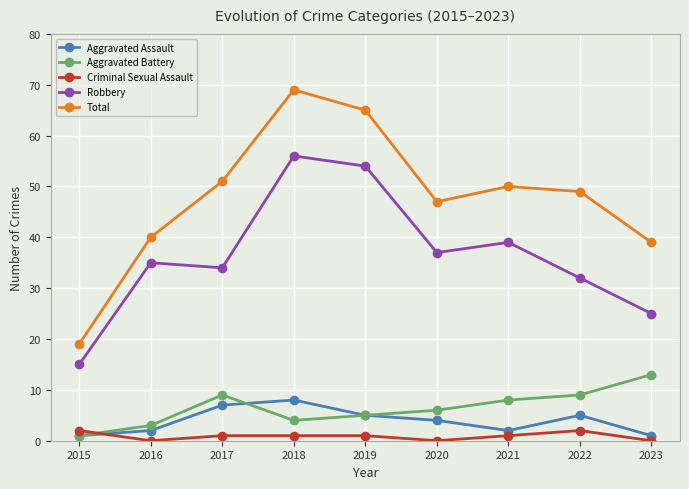

How many lines are shown in the chart?

5